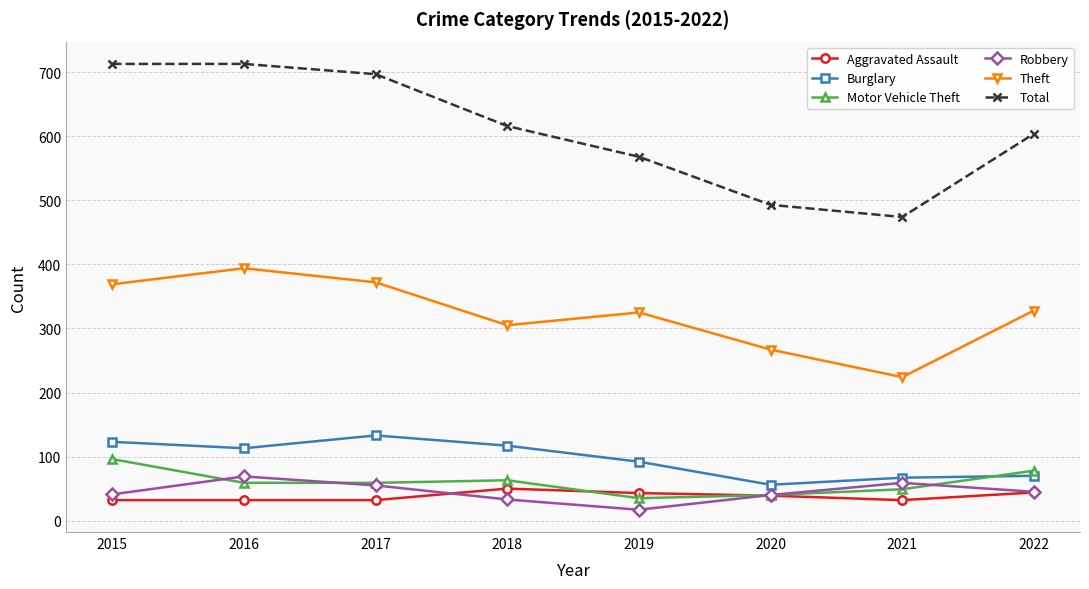

What is the value of the Theft point at the 8th from the left?

328